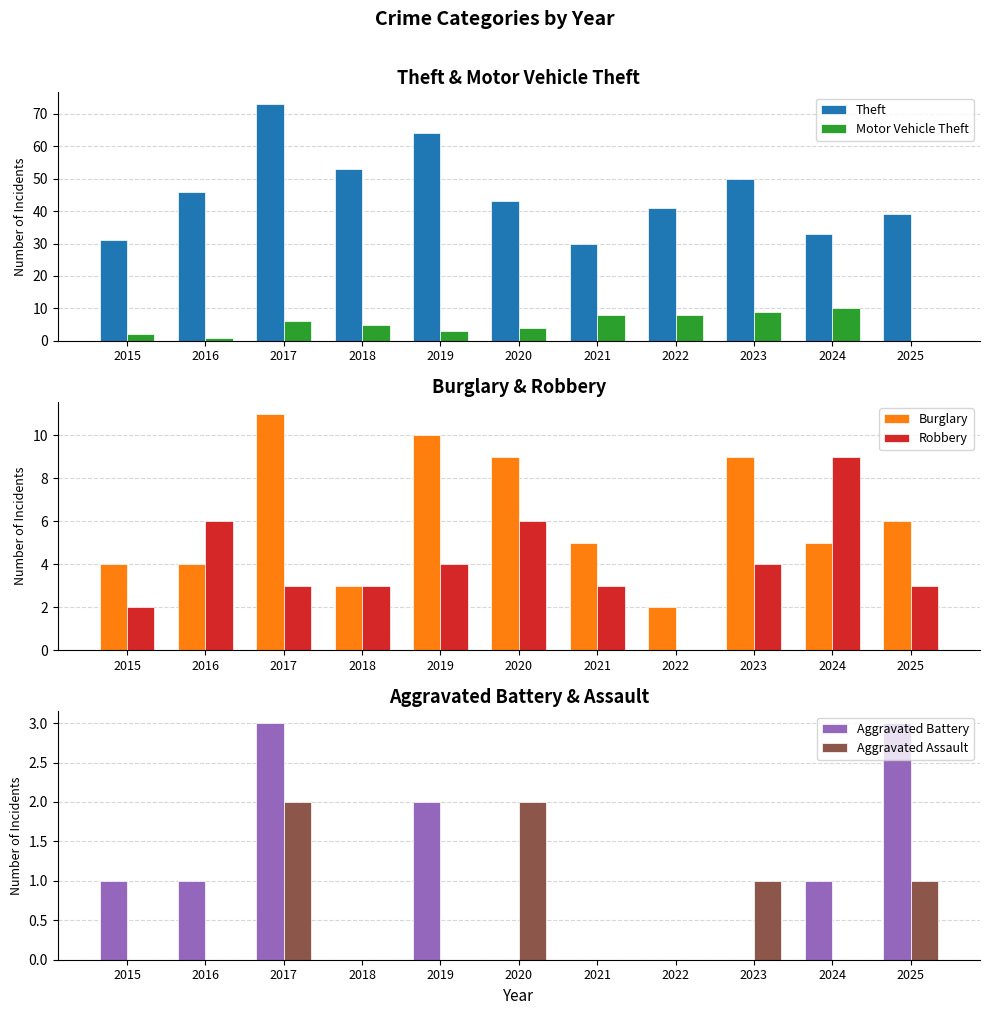

What are all the series names shown in the legend?

Theft, Motor Vehicle Theft, Burglary, Robbery, Aggravated Battery, Aggravated Assault